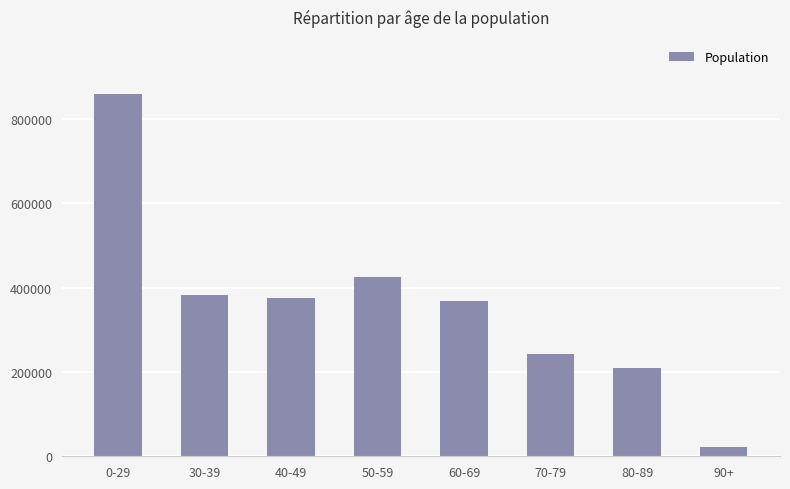

Reading left to right, extract all data points from this chart.

859002	382619	374566	424640	369020	242075	208732	22755